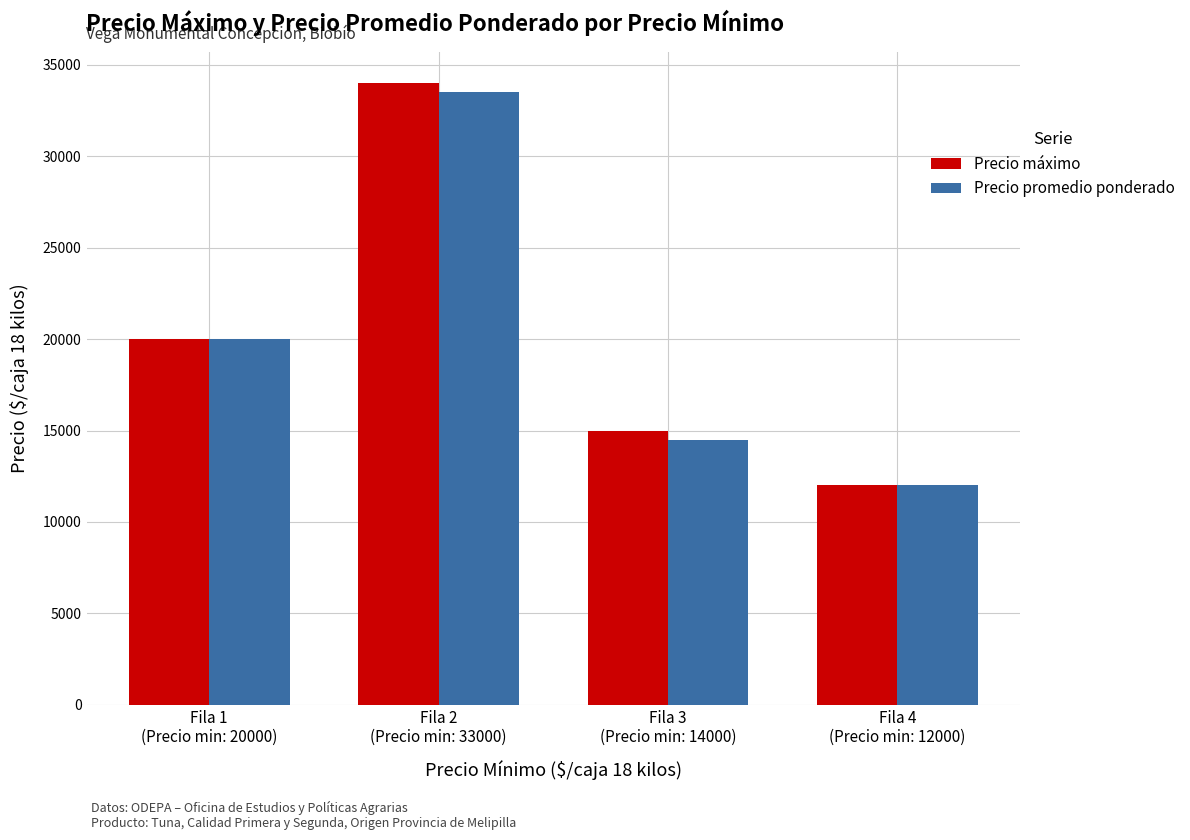

Reading left to right, transcribe all the data shown in this chart.

Precio máximo: 20000	34000	15000	12000
Precio promedio ponderado: 20000	33500	14500	12000